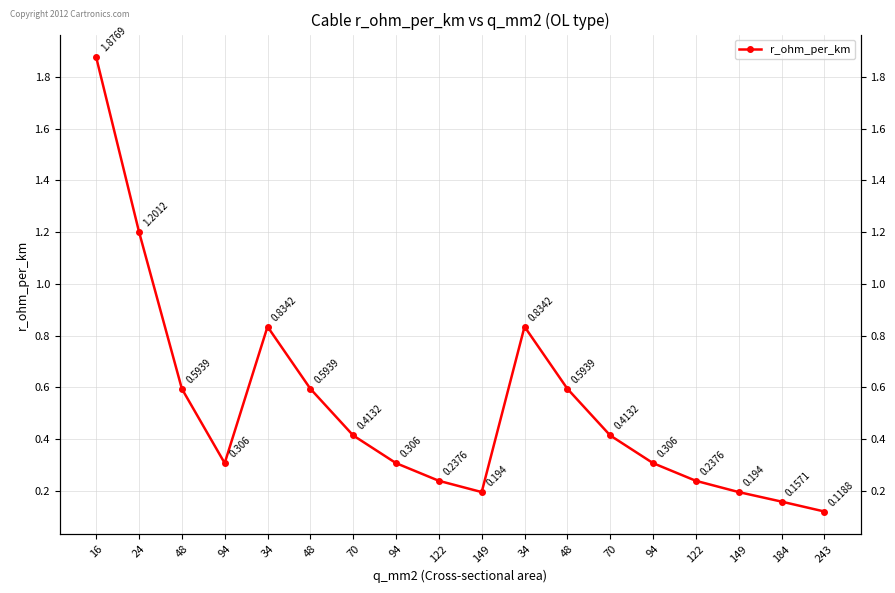

Rank the categories by value from highest to lowest.

16, 24, 34, 34, 48, 48, 48, 70, 70, 94, 94, 94, 122, 122, 149, 149, 184, 243